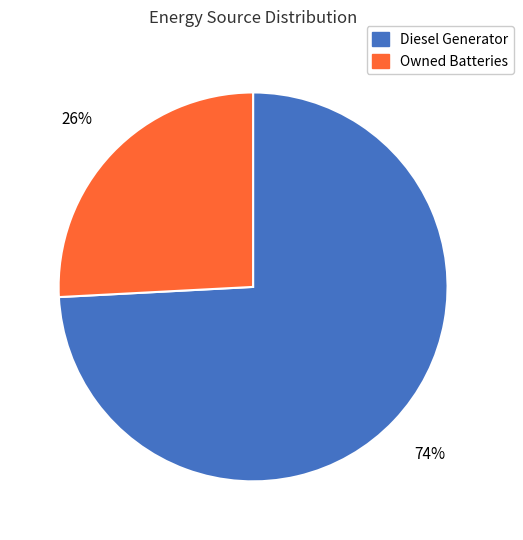

To the nearest percent, what is the difference between the largest and smallest slice percentages?

48%